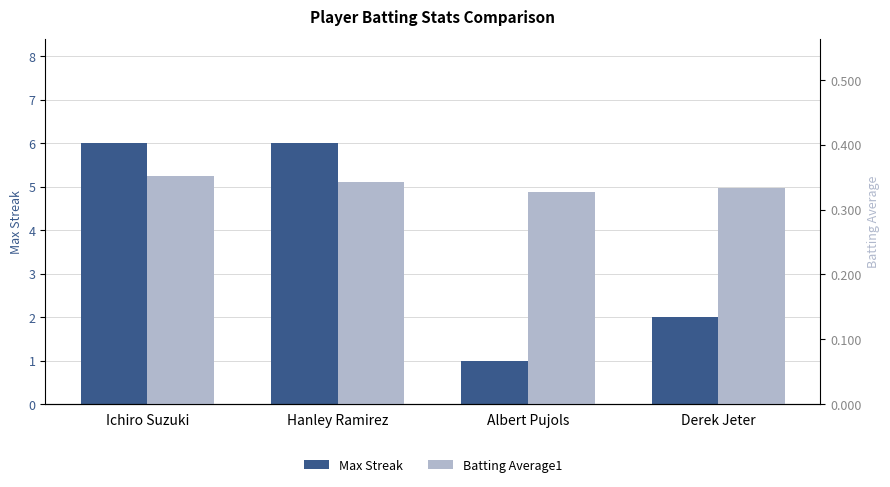

What is the sum of the Batting Average1 values at Ichiro Suzuki and Albert Pujols?

0.7